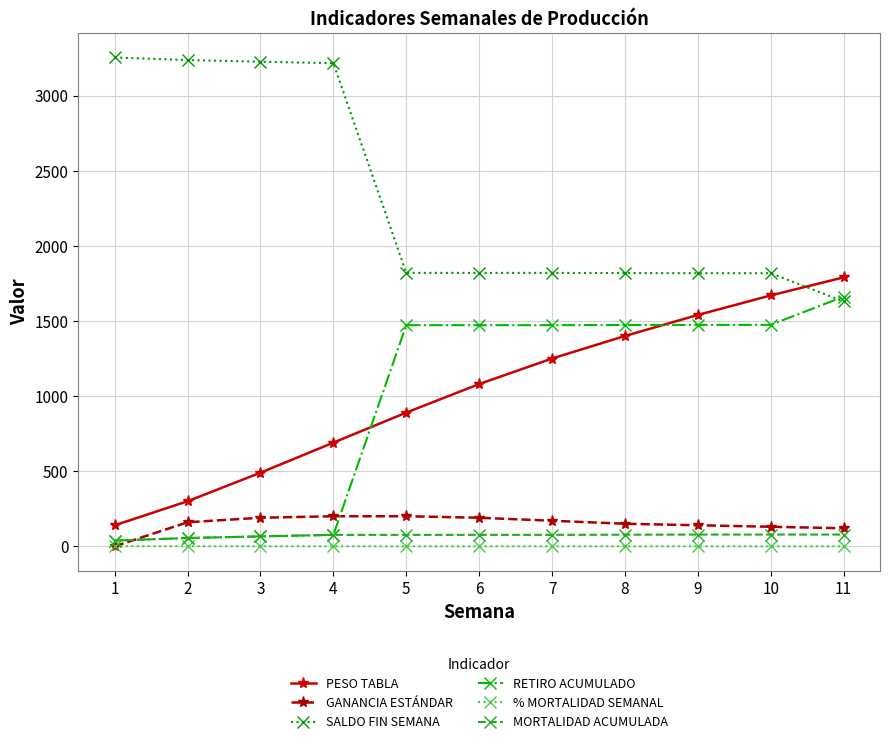

True or false: PESO TABLA and GANANCIA ESTÁNDAR cross at least once.

False